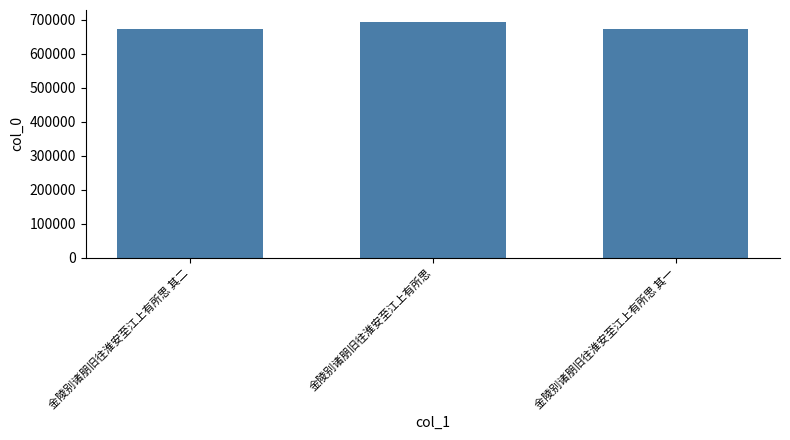

At which label is the value closest to 683601?

金陵别诸朋旧往淮安至江上有所思 其二